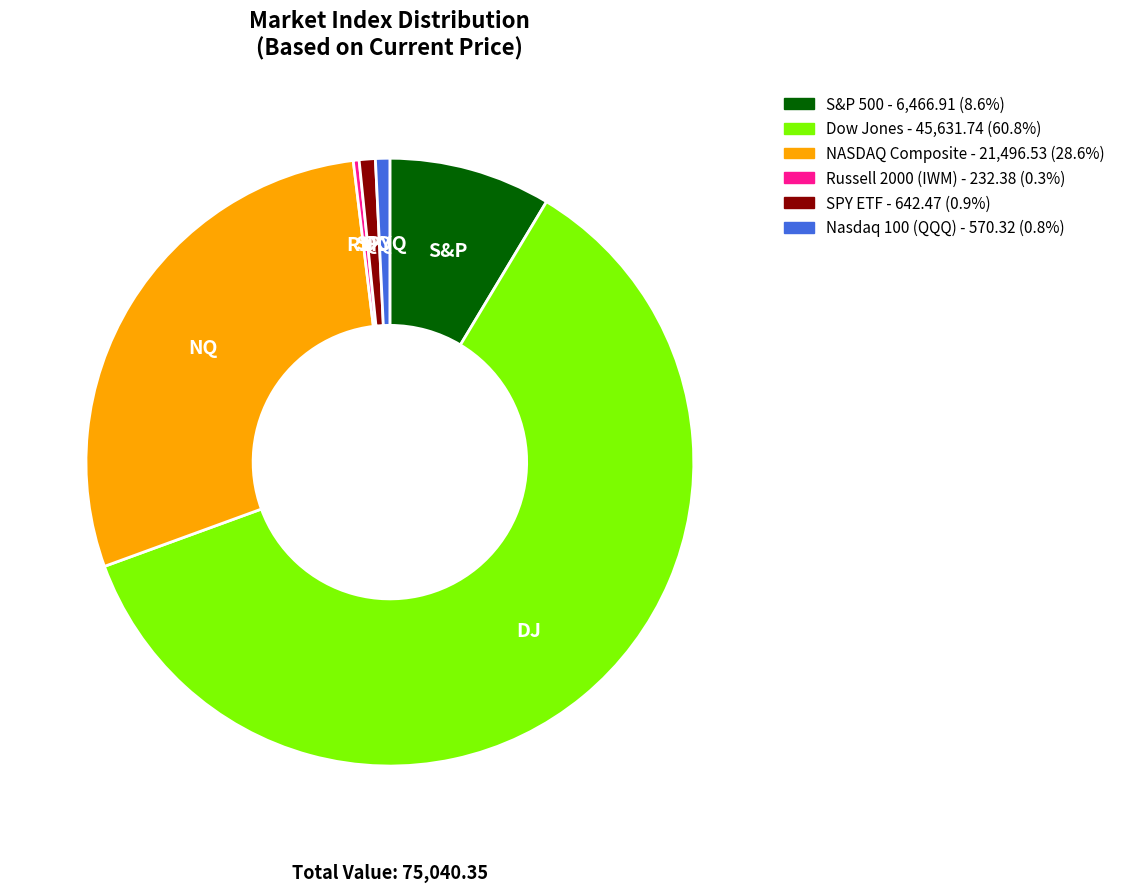

Is the sum of Russell 2000 (IWM) and S&P 500 greater than half?

No